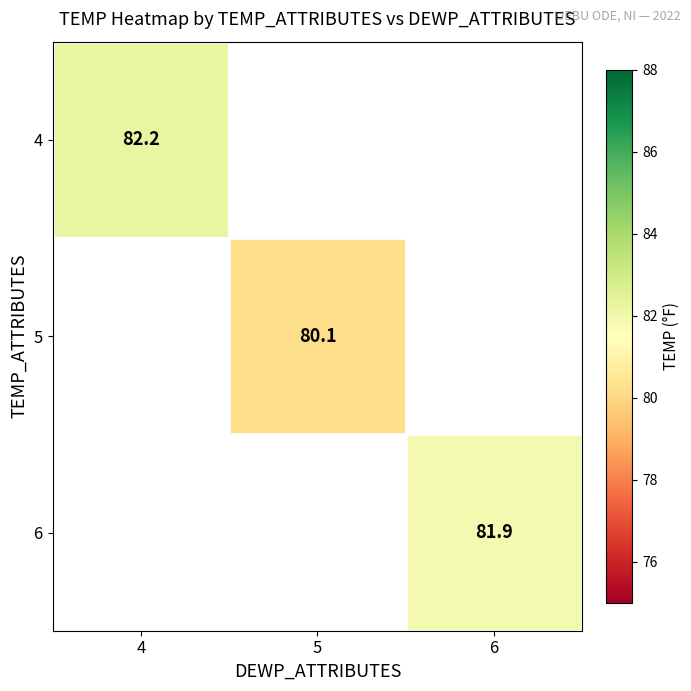

At how many categories does at least one series exceed 81?

2